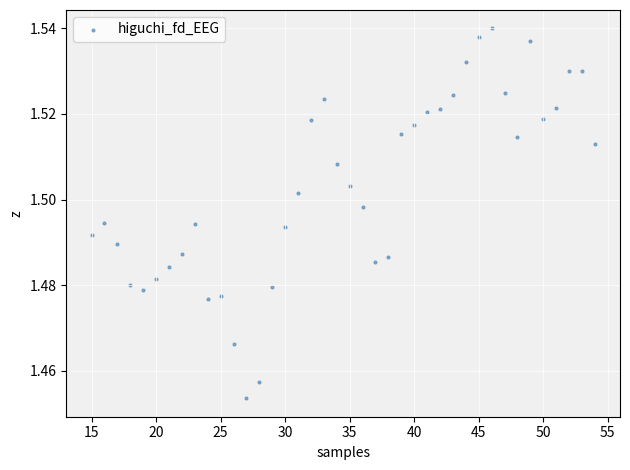

What is the range of X values (max minus min)?

39.0